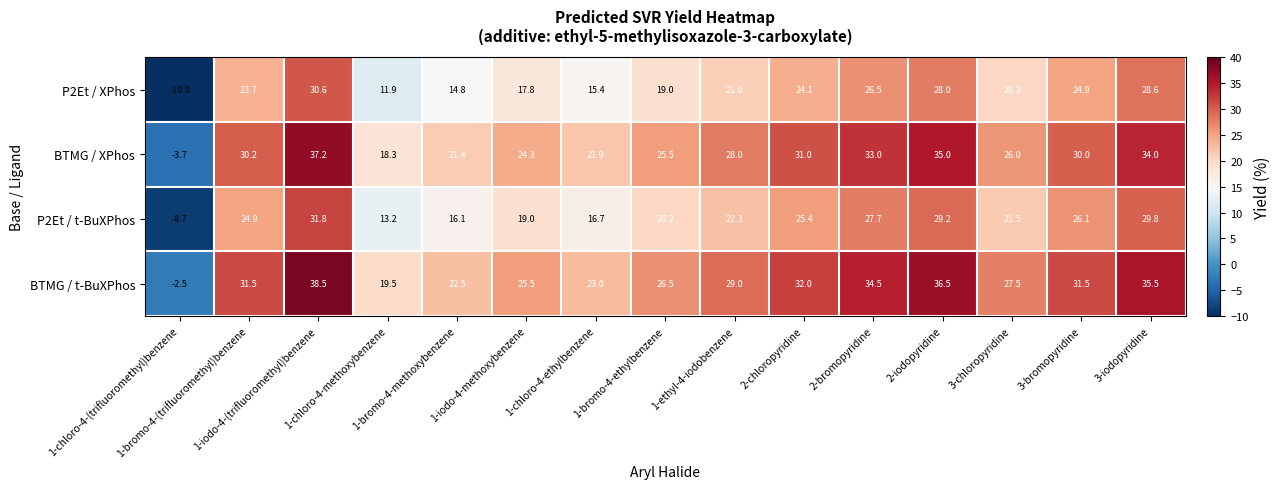

What is the average value of the BTMG / XPhos series?

26.1